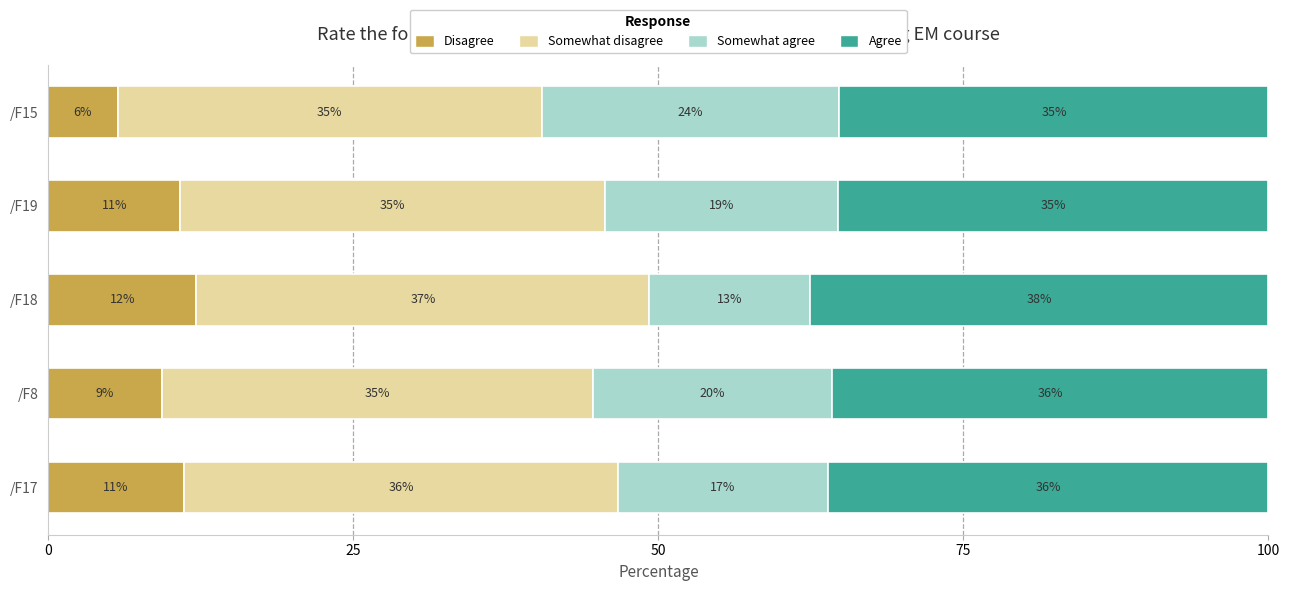

What is the average value of the Disagree series?

9.8